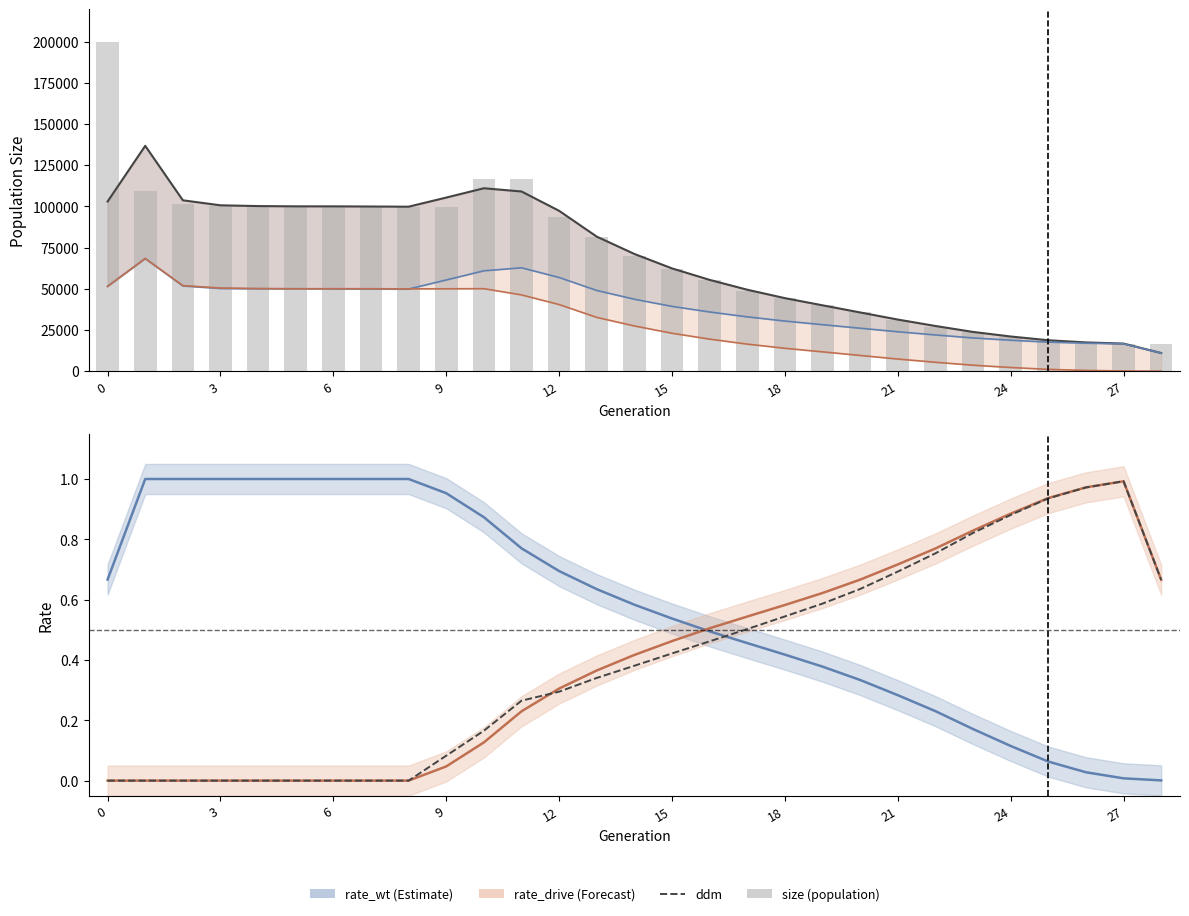

Which series changed the most between 0 and 14?

size